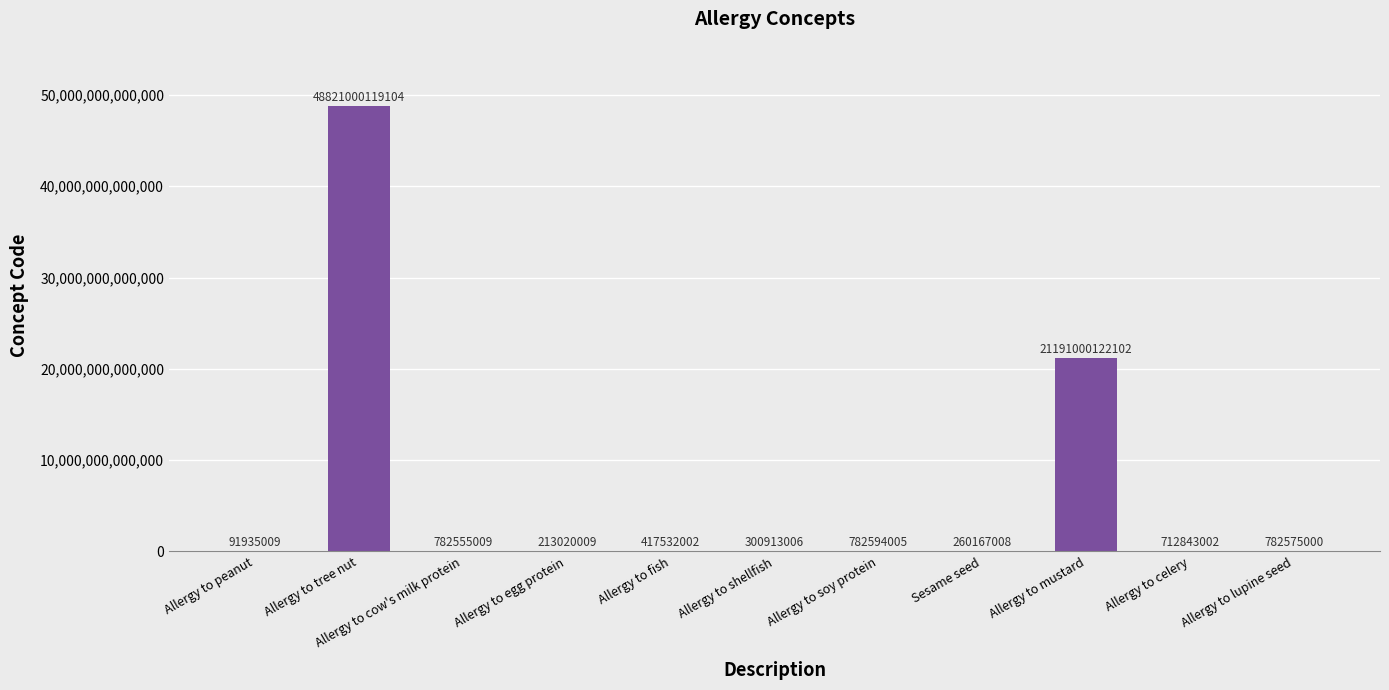

The value at Allergy to peanut is 91935009. True or false?

True